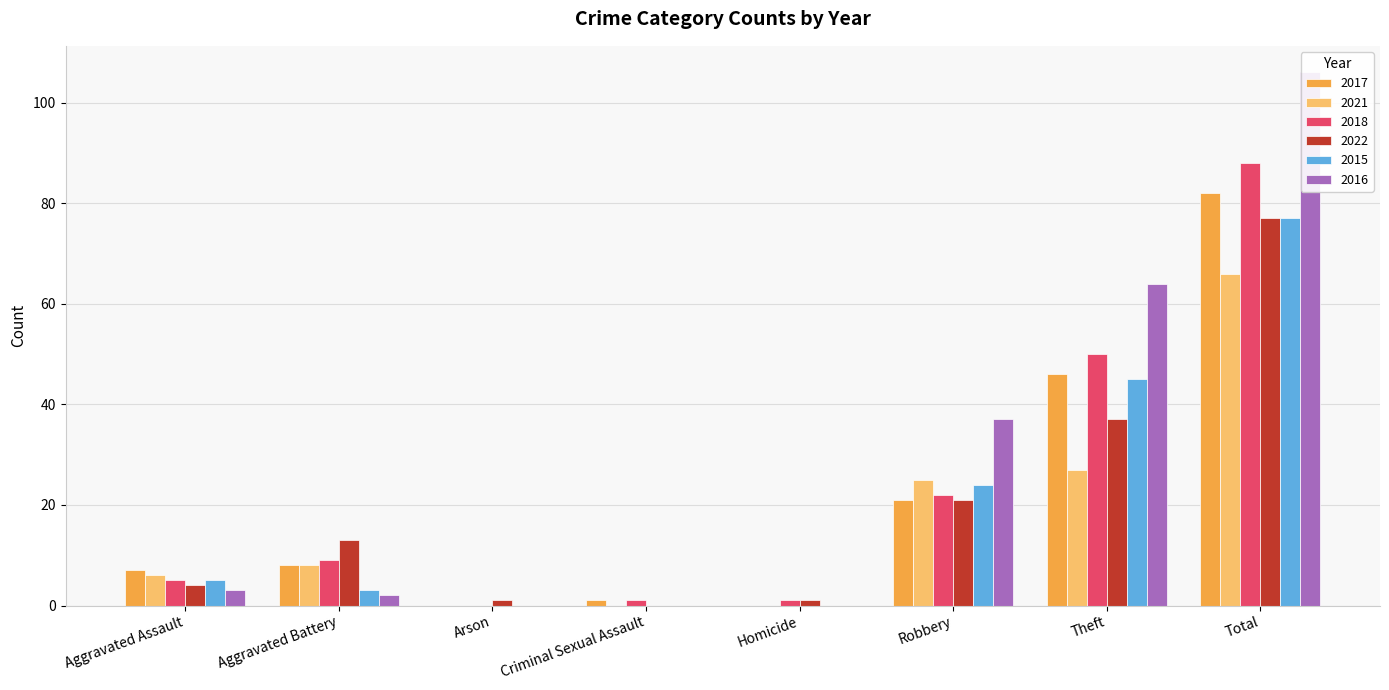

What is the difference between the maximum and minimum values in the 2017 series?

82